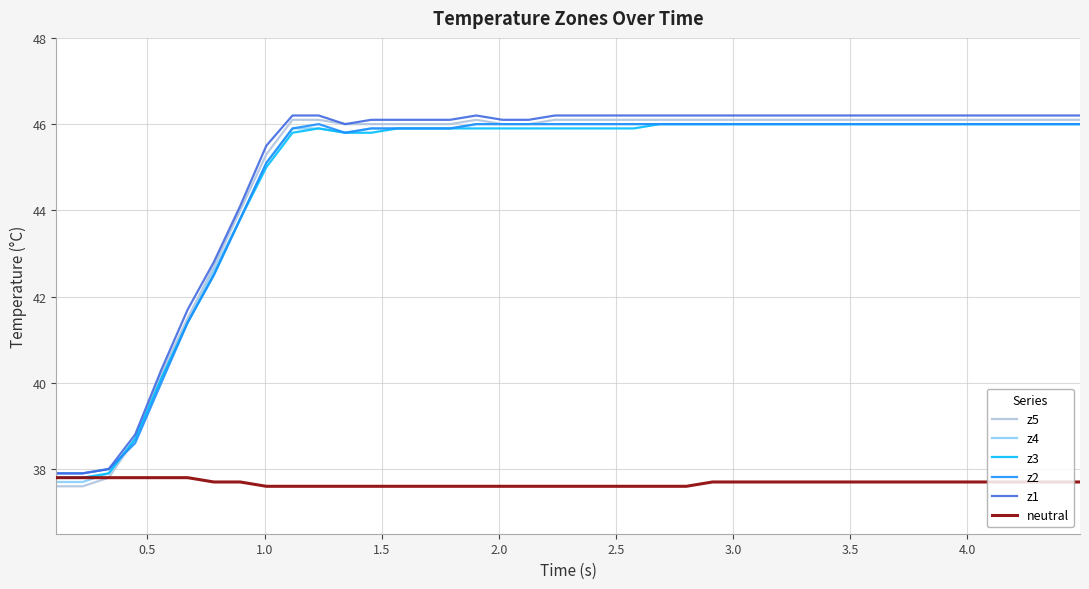

What is the greatest value displayed?

46.2